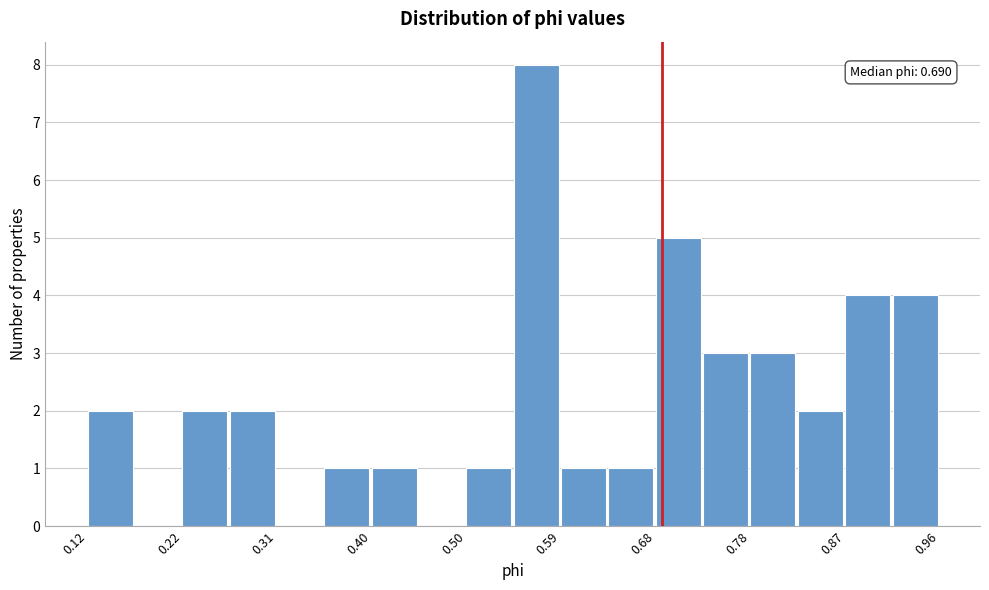

Over which range of the x-axis is the bar tallest?

0.54 to 0.59